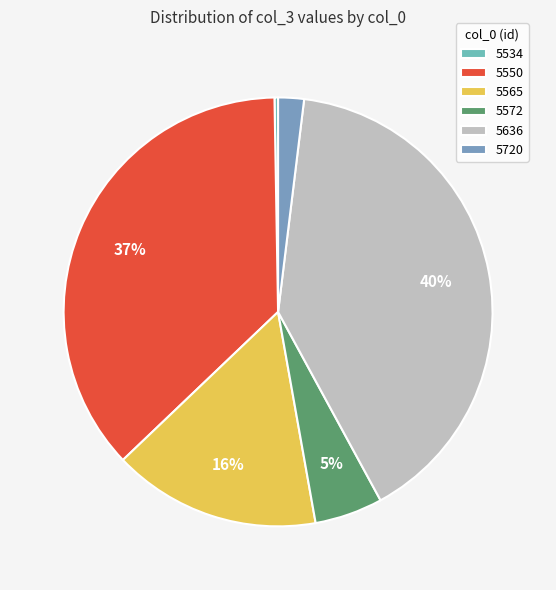

Rank the categories by value from lowest to highest.

5534, 5720, 5572, 5565, 5550, 5636